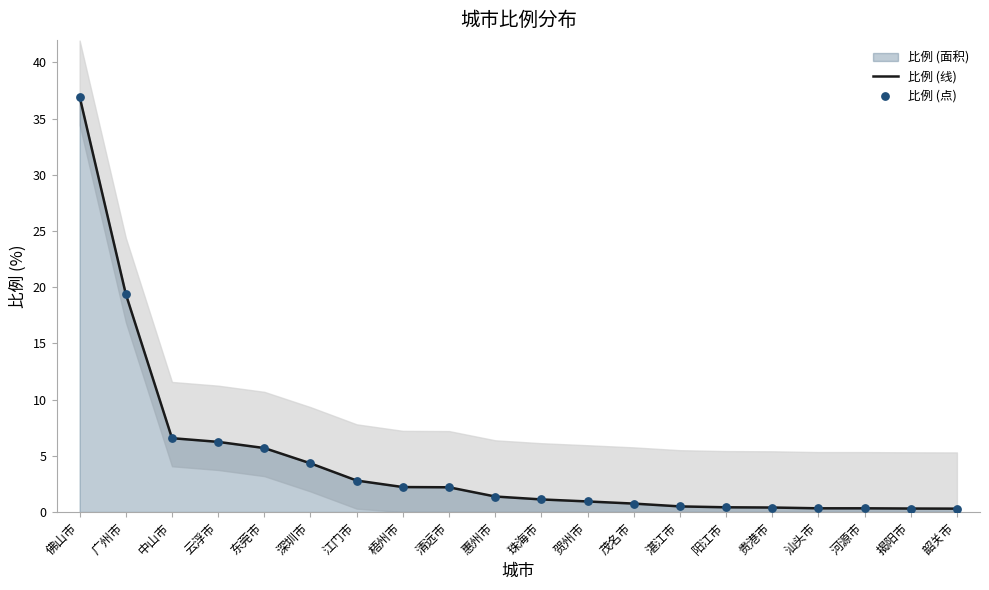

Which series has the largest total across all categories?

比例 (线)